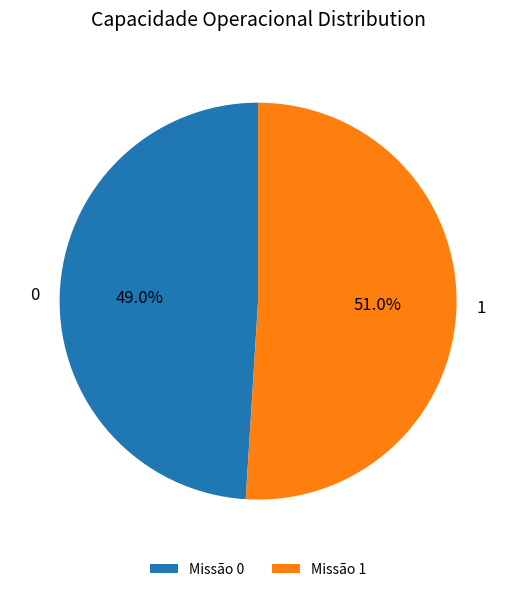

How many slices are in this pie chart?

2